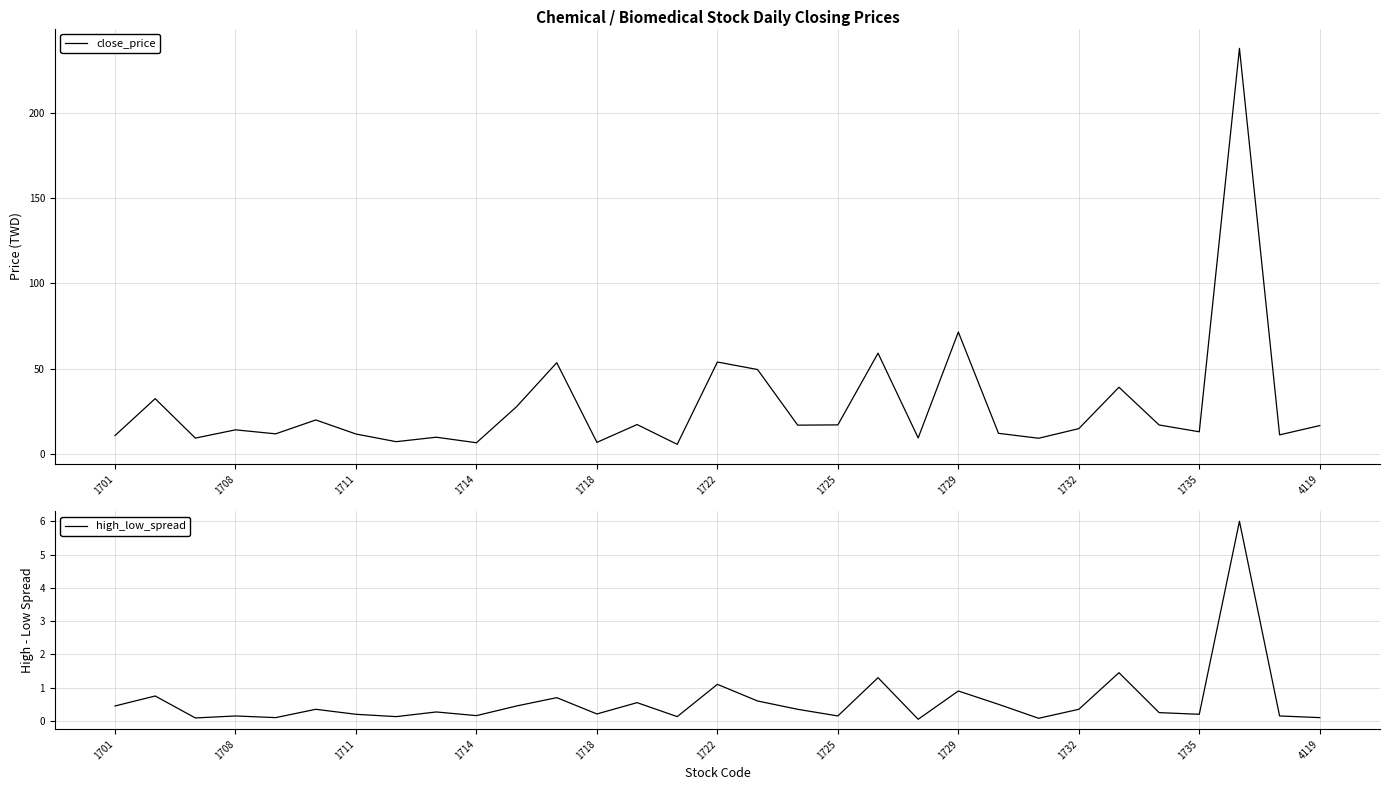

Reading left to right, extract all data points from this chart.

close_price: 10.8	32.4	9.2	14.1	11.8	19.9	11.7	7.2	9.8	6.5	27.7	53.5	6.7	17.2	5.6	53.9	49.5	16.9	17.0	59.1	9.3	71.5	12.1	9.2	14.8	39.1	16.9	12.9	238.0	11.2	16.6
high_low_spread: 0.4	0.8	0.1	0.2	0.1	0.4	0.2	0.1	0.3	0.2	0.4	0.7	0.2	0.5	0.1	1.1	0.6	0.4	0.2	1.3	0.1	0.9	0.5	0.1	0.3	1.5	0.2	0.2	6.0	0.2	0.1